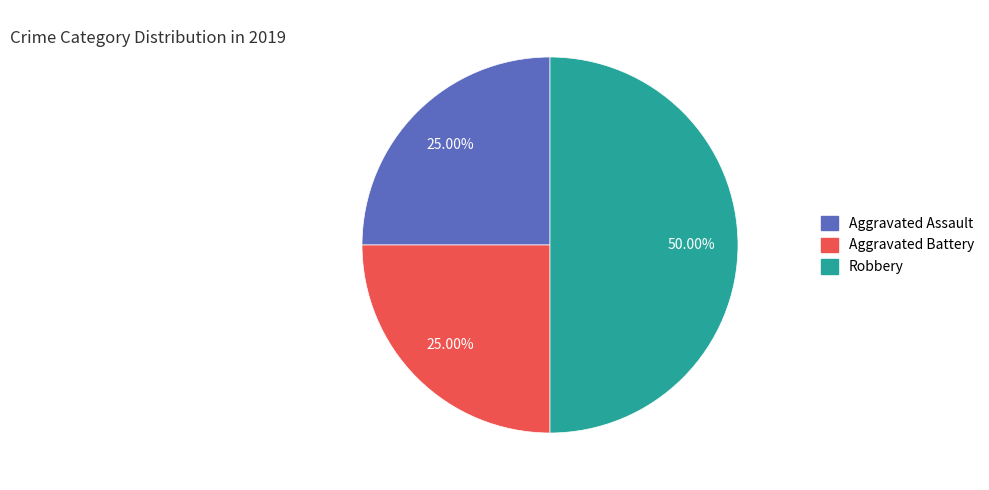

How many segments does this pie chart have?

3